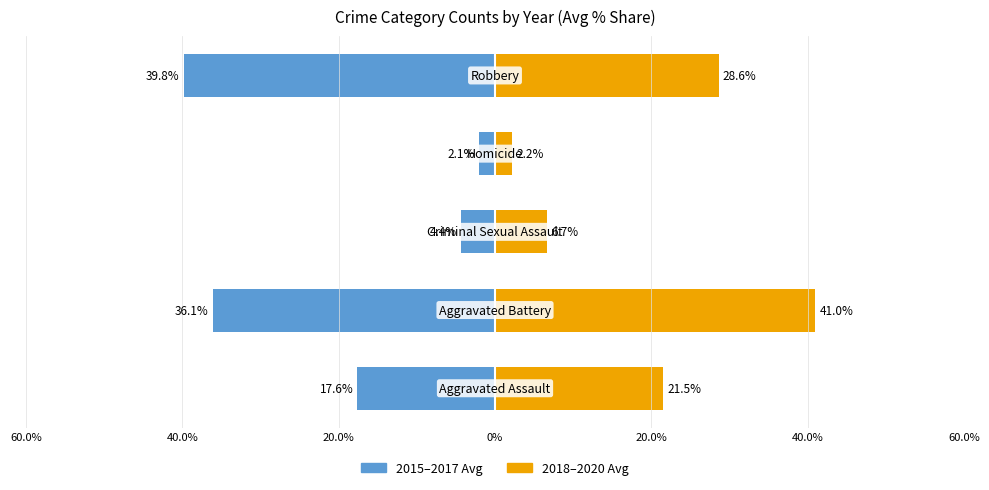

How many bars are there in total?

10